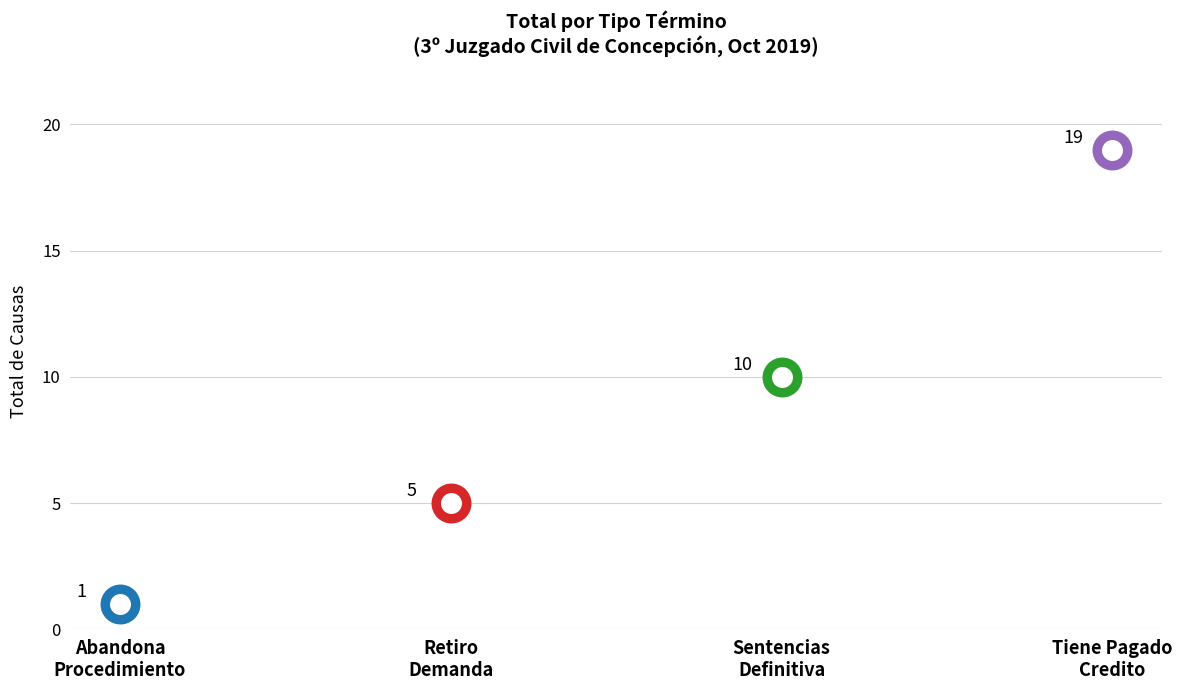

Approximately how many times larger is the value at Sentencias Definitiva compared to Abandona Procedimiento?

10.0